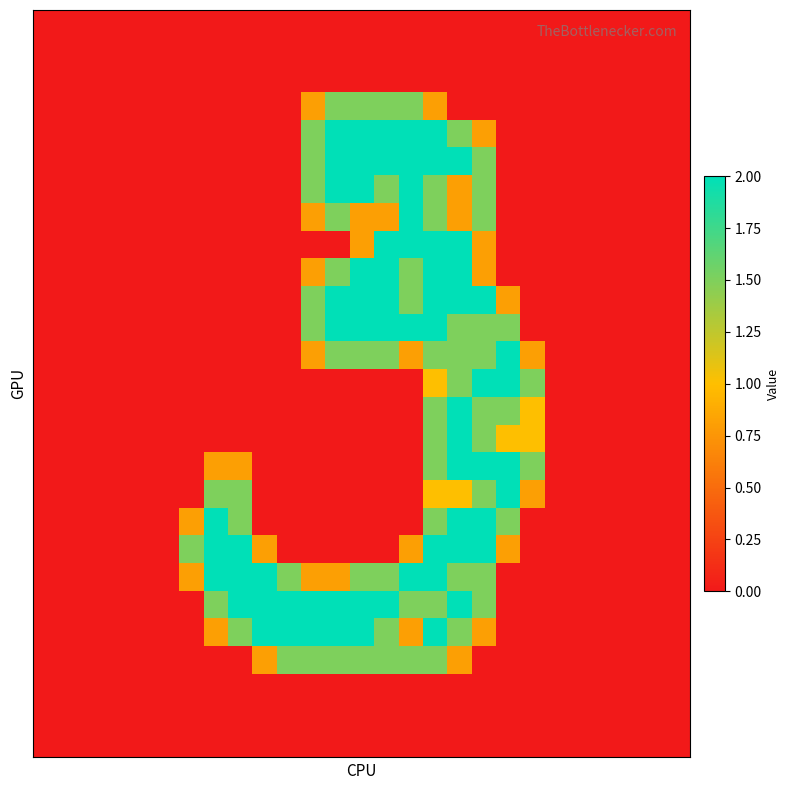

At which category is the sum across all series the highest?

16